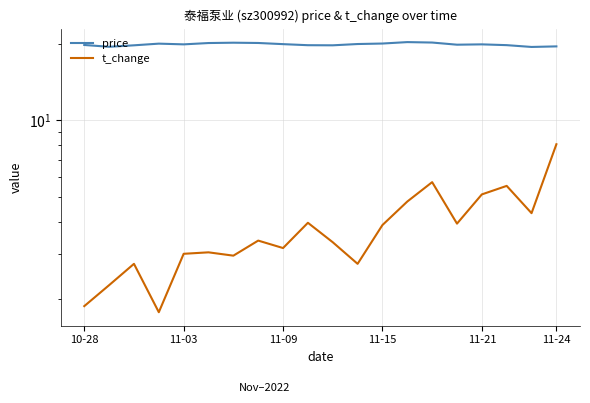

What is the value of the t_change point at the 17th from the left?

5.1